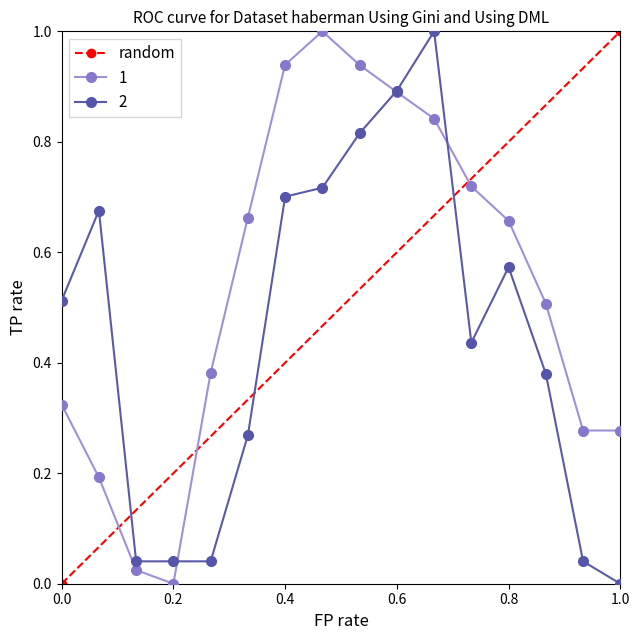

At which label does 2 reach its minimum?

1.0